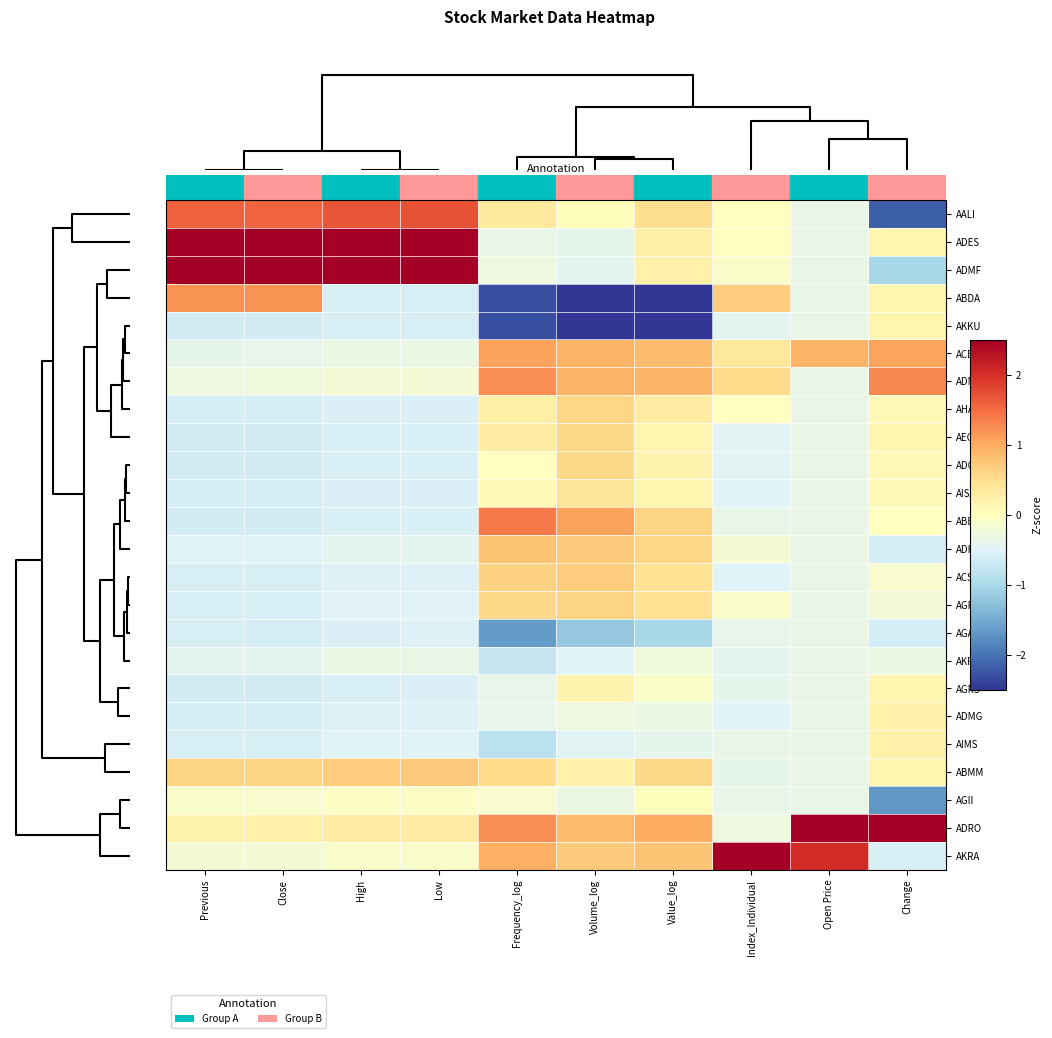

Reading right to left, list all the values displayed in this chart.

AALI: Change=-2.2	Open Price=-0.3	Index_Individual=0.0	Value_log=0.5	Volume_log=0.0	Frequency_log=0.4	Low=1.7	High=1.7	Close=1.6	Previous=1.6
ADES: Change=0.1	Open Price=-0.3	Index_Individual=-0.0	Value_log=0.2	Volume_log=-0.4	Frequency_log=-0.4	Low=2.9	High=2.9	Close=2.7	Previous=2.7
ADMF: Change=-1.0	Open Price=-0.3	Index_Individual=-0.1	Value_log=0.2	Volume_log=-0.4	Frequency_log=-0.3	Low=2.8	High=2.8	Close=2.7	Previous=2.7
ABDA: Change=0.1	Open Price=-0.3	Index_Individual=0.7	Value_log=-3.0	Volume_log=-2.7	Frequency_log=-2.3	Low=-0.6	High=-0.6	Close=1.2	Previous=1.2
AKKU: Change=0.1	Open Price=-0.3	Index_Individual=-0.4	Value_log=-3.0	Volume_log=-2.7	Frequency_log=-2.3	Low=-0.6	High=-0.6	Close=-0.6	Previous=-0.6
ACES: Change=1.1	Open Price=0.9	Index_Individual=0.4	Value_log=0.9	Volume_log=0.9	Frequency_log=1.1	Low=-0.3	High=-0.3	Close=-0.4	Previous=-0.4
ADMR: Change=1.3	Open Price=-0.3	Index_Individual=0.5	Value_log=0.9	Volume_log=0.9	Frequency_log=1.2	Low=-0.2	High=-0.2	Close=-0.3	Previous=-0.3
AHAP: Change=0.1	Open Price=-0.3	Index_Individual=-0.0	Value_log=0.3	Volume_log=0.6	Frequency_log=0.2	Low=-0.5	High=-0.5	Close=-0.6	Previous=-0.6
AEGS: Change=0.1	Open Price=-0.3	Index_Individual=-0.5	Value_log=0.1	Volume_log=0.5	Frequency_log=0.3	Low=-0.6	High=-0.6	Close=-0.6	Previous=-0.6
ADCP: Change=0.1	Open Price=-0.3	Index_Individual=-0.5	Value_log=0.2	Volume_log=0.6	Frequency_log=0.0	Low=-0.6	High=-0.6	Close=-0.6	Previous=-0.6
AISA: Change=0.1	Open Price=-0.3	Index_Individual=-0.5	Value_log=0.1	Volume_log=0.4	Frequency_log=0.1	Low=-0.5	High=-0.5	Close=-0.6	Previous=-0.6
ABBA: Change=0.0	Open Price=-0.3	Index_Individual=-0.4	Value_log=0.6	Volume_log=1.1	Frequency_log=1.4	Low=-0.5	High=-0.5	Close=-0.6	Previous=-0.6
ADHI: Change=-0.6	Open Price=-0.3	Index_Individual=-0.2	Value_log=0.6	Volume_log=0.7	Frequency_log=0.8	Low=-0.4	High=-0.4	Close=-0.5	Previous=-0.5
ACST: Change=-0.1	Open Price=-0.3	Index_Individual=-0.5	Value_log=0.4	Volume_log=0.7	Frequency_log=0.6	Low=-0.5	High=-0.5	Close=-0.6	Previous=-0.6
AGRO: Change=-0.2	Open Price=-0.3	Index_Individual=-0.1	Value_log=0.5	Volume_log=0.6	Frequency_log=0.6	Low=-0.5	High=-0.5	Close=-0.6	Previous=-0.5
AGAR: Change=-0.6	Open Price=-0.3	Index_Individual=-0.4	Value_log=-1.0	Volume_log=-1.2	Frequency_log=-1.7	Low=-0.5	High=-0.5	Close=-0.6	Previous=-0.6
AKPI: Change=-0.3	Open Price=-0.3	Index_Individual=-0.4	Value_log=-0.2	Volume_log=-0.5	Frequency_log=-0.8	Low=-0.3	High=-0.3	Close=-0.4	Previous=-0.4
AGRS: Change=0.1	Open Price=-0.3	Index_Individual=-0.4	Value_log=-0.1	Volume_log=0.2	Frequency_log=-0.4	Low=-0.5	High=-0.5	Close=-0.6	Previous=-0.6
ADMG: Change=0.2	Open Price=-0.3	Index_Individual=-0.5	Value_log=-0.3	Volume_log=-0.3	Frequency_log=-0.4	Low=-0.5	High=-0.5	Close=-0.6	Previous=-0.6
AIMS: Change=0.2	Open Price=-0.3	Index_Individual=-0.3	Value_log=-0.4	Volume_log=-0.5	Frequency_log=-0.8	Low=-0.5	High=-0.5	Close=-0.6	Previous=-0.6
ABMM: Change=0.1	Open Price=-0.3	Index_Individual=-0.4	Value_log=0.6	Volume_log=0.2	Frequency_log=0.5	Low=0.7	High=0.7	Close=0.6	Previous=0.6
AGII: Change=-1.7	Open Price=-0.3	Index_Individual=-0.4	Value_log=0.0	Volume_log=-0.3	Frequency_log=-0.1	Low=-0.0	High=-0.0	Close=-0.1	Previous=-0.1
ADRO: Change=3.4	Open Price=4.1	Index_Individual=-0.3	Value_log=1.0	Volume_log=0.8	Frequency_log=1.2	Low=0.3	High=0.3	Close=0.2	Previous=0.2
AKRA: Change=-0.5	Open Price=2.0	Index_Individual=4.5	Value_log=0.8	Volume_log=0.7	Frequency_log=1.0	Low=-0.1	High=-0.1	Close=-0.2	Previous=-0.2